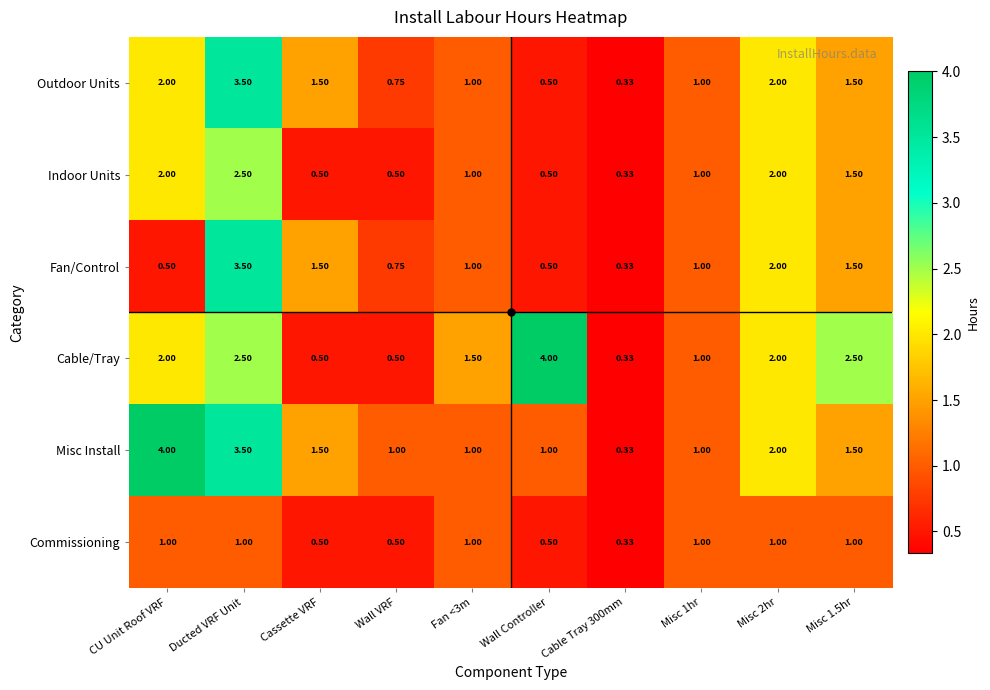

How many values in the Outdoor Units series are below 1?

3